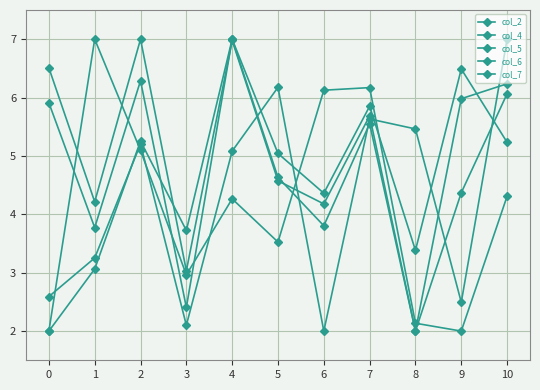

What is the greatest value displayed?

7.0